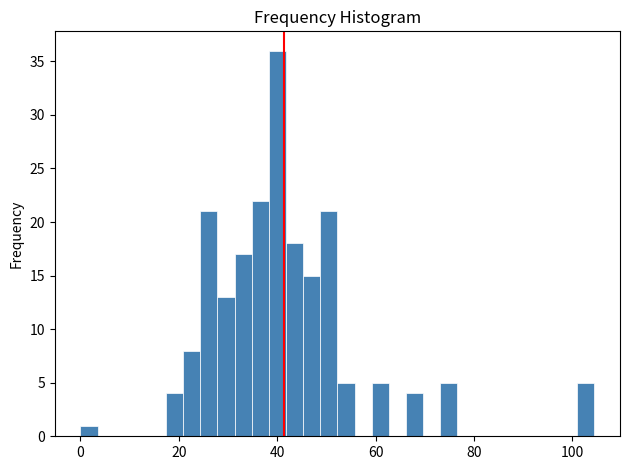

Around what value on the x-axis is the tallest bar? Give the approximate position of its centre, as read against the axis.

40